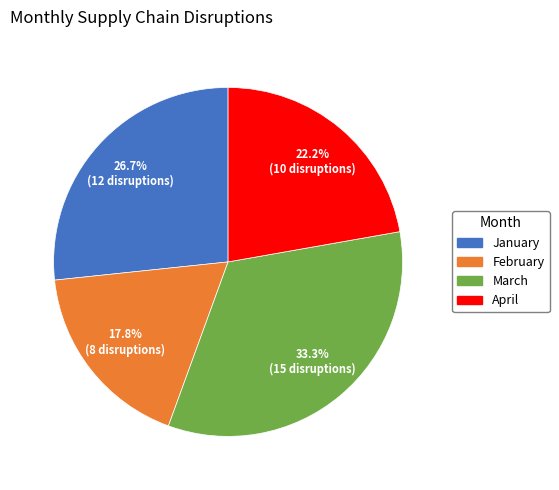

How many slices are in this pie chart?

4